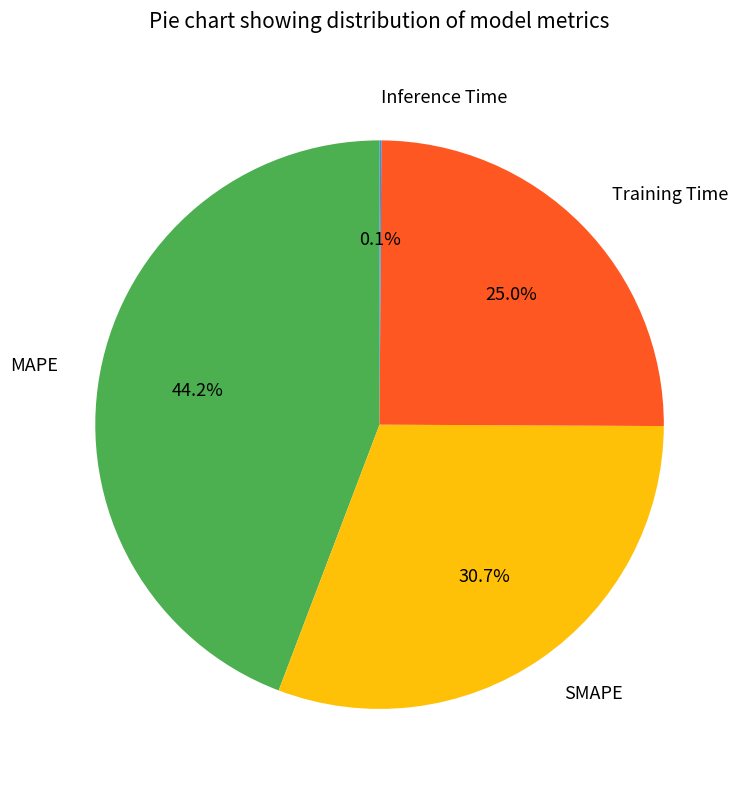

What is the ratio of the value at MAPE to the value at SMAPE?

1.4